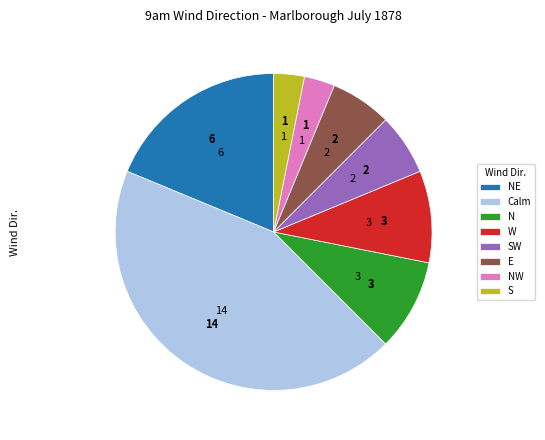

Does NE account for over 50% of the chart?

No